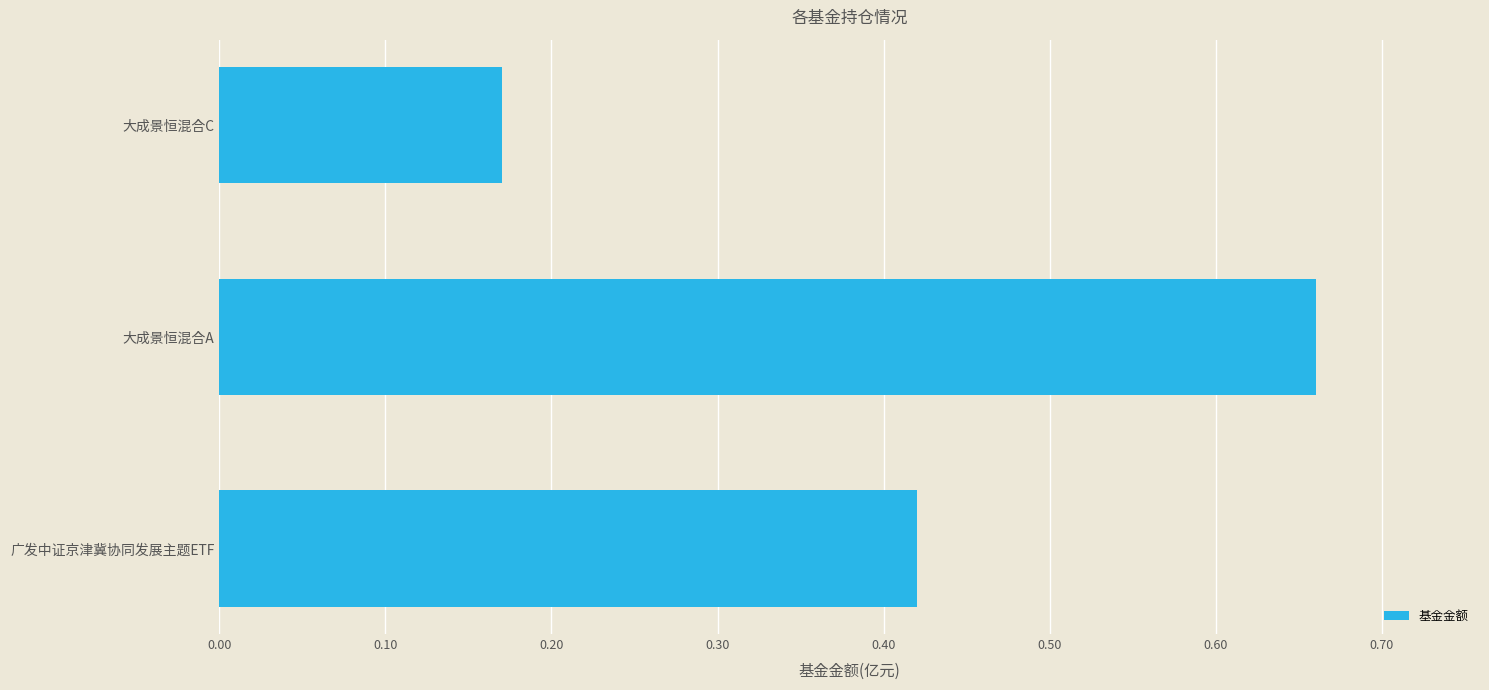

What is the change in value from 广发中证京津冀协同发展主题ETF to 大成景恒混合A?

+0.2